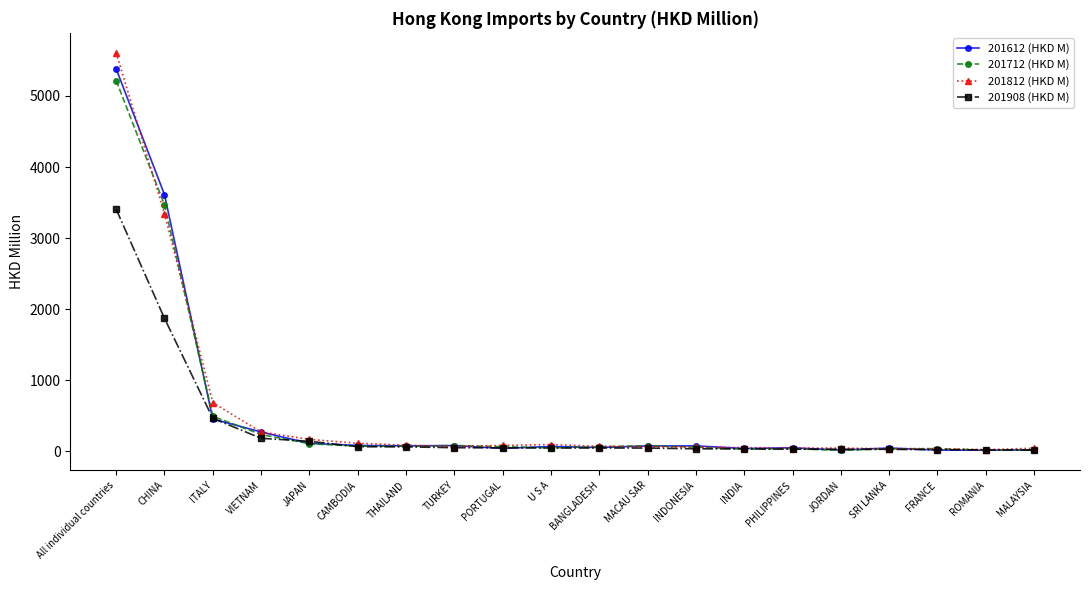

Where is 201812 (HKD M) nearest to the value 2816?

CHINA